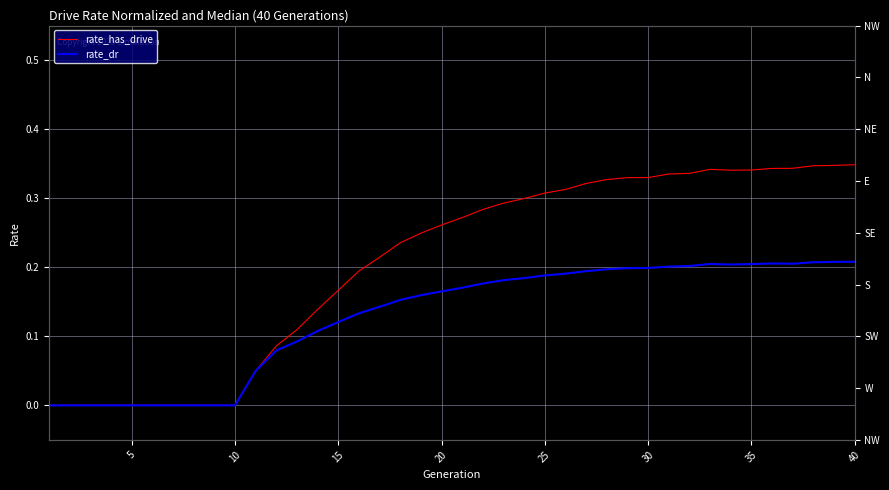

What are all the series names shown in the legend?

rate_has_drive, rate_dr